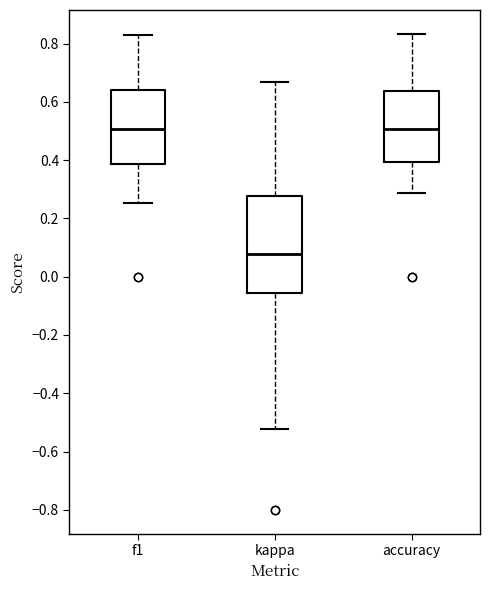

Which box has the lowest median line?

kappa